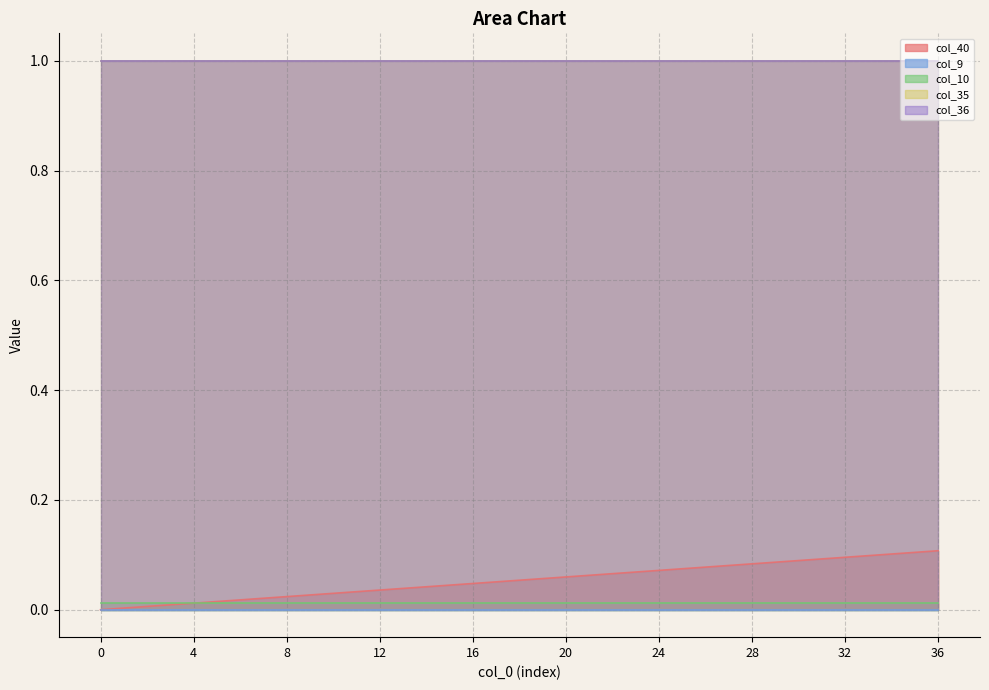

True or false: col_36 and col_10 cross at least once.

False